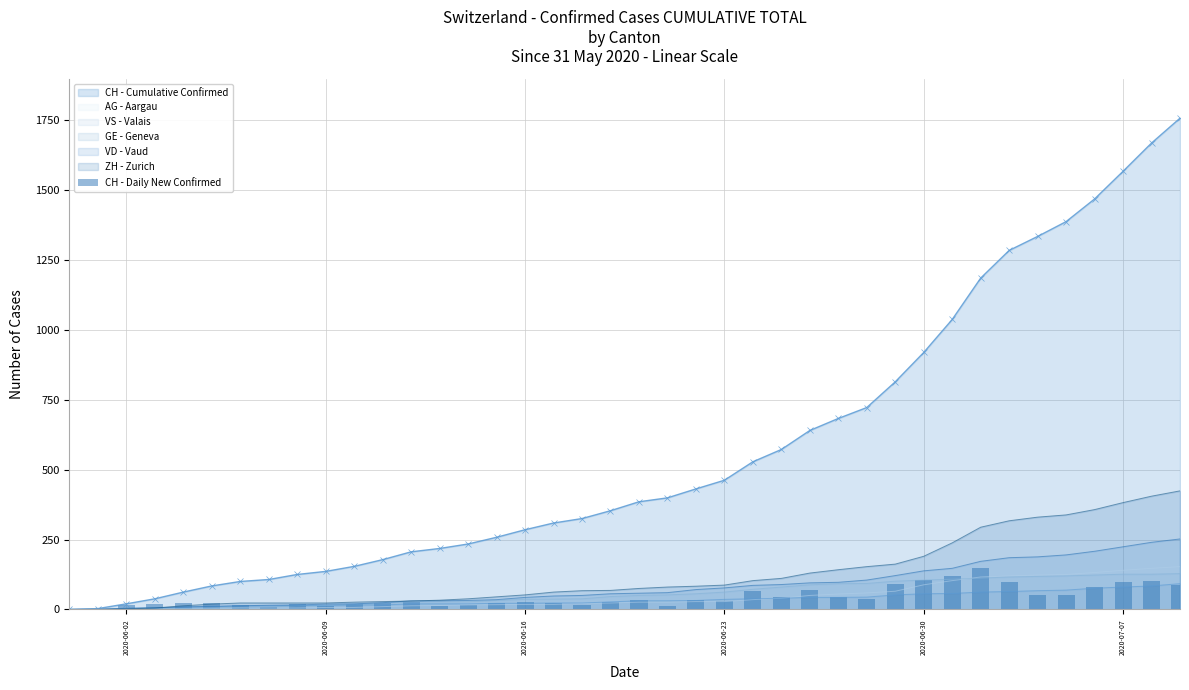

What is the highest value of the VS - Valais series?

128